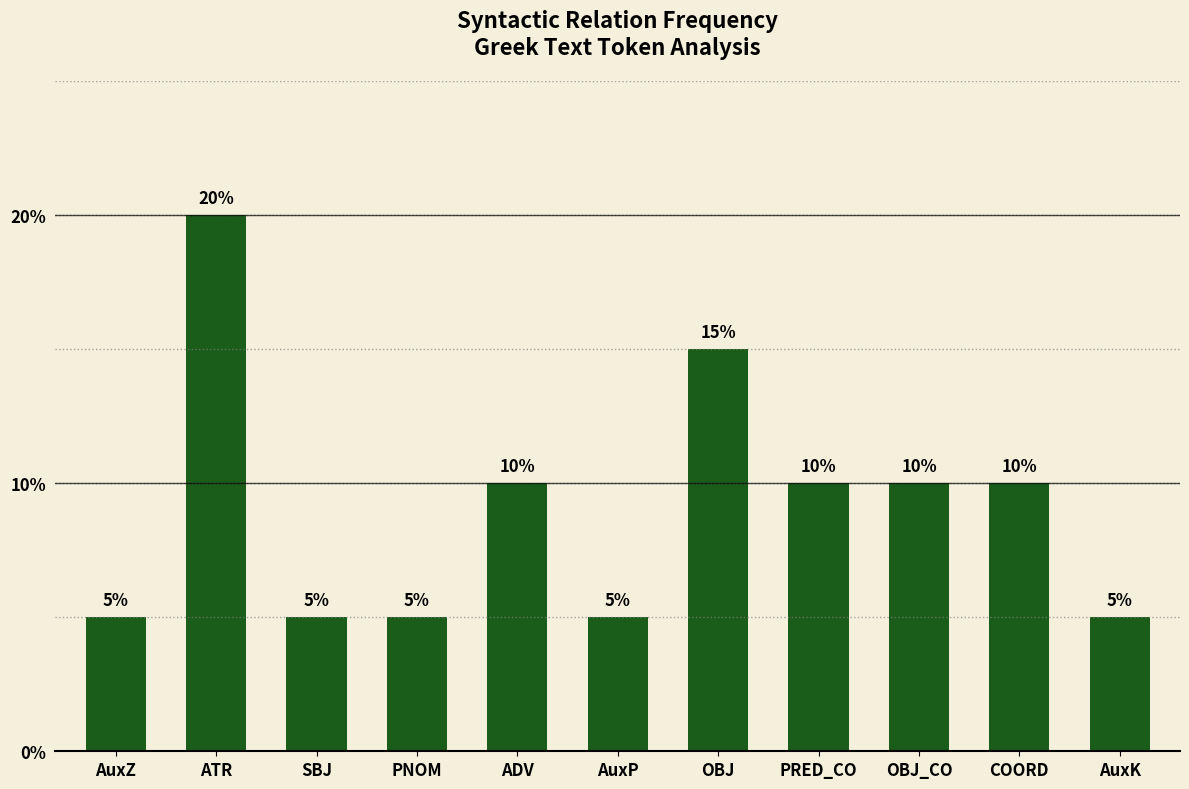

The chart shows a value of 5 at PNOM. True or false?

True